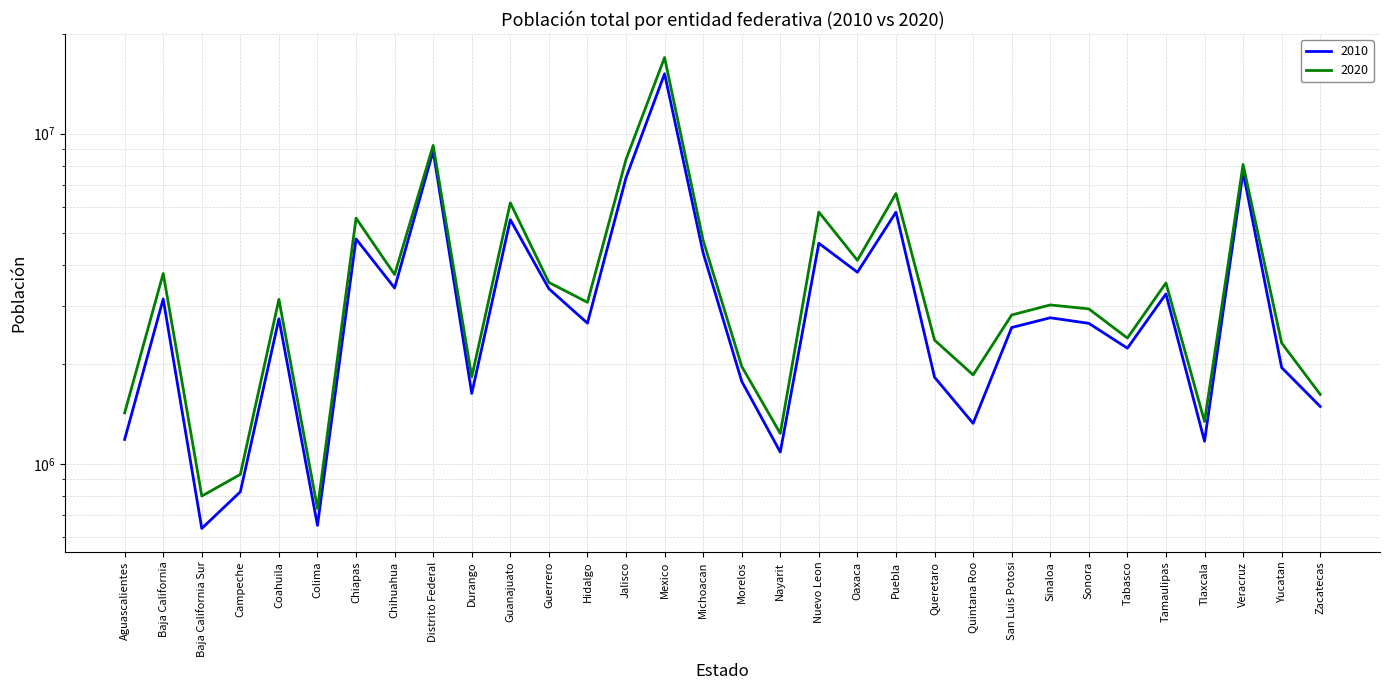

What is the label of the 5th point from the left?

Coahuila